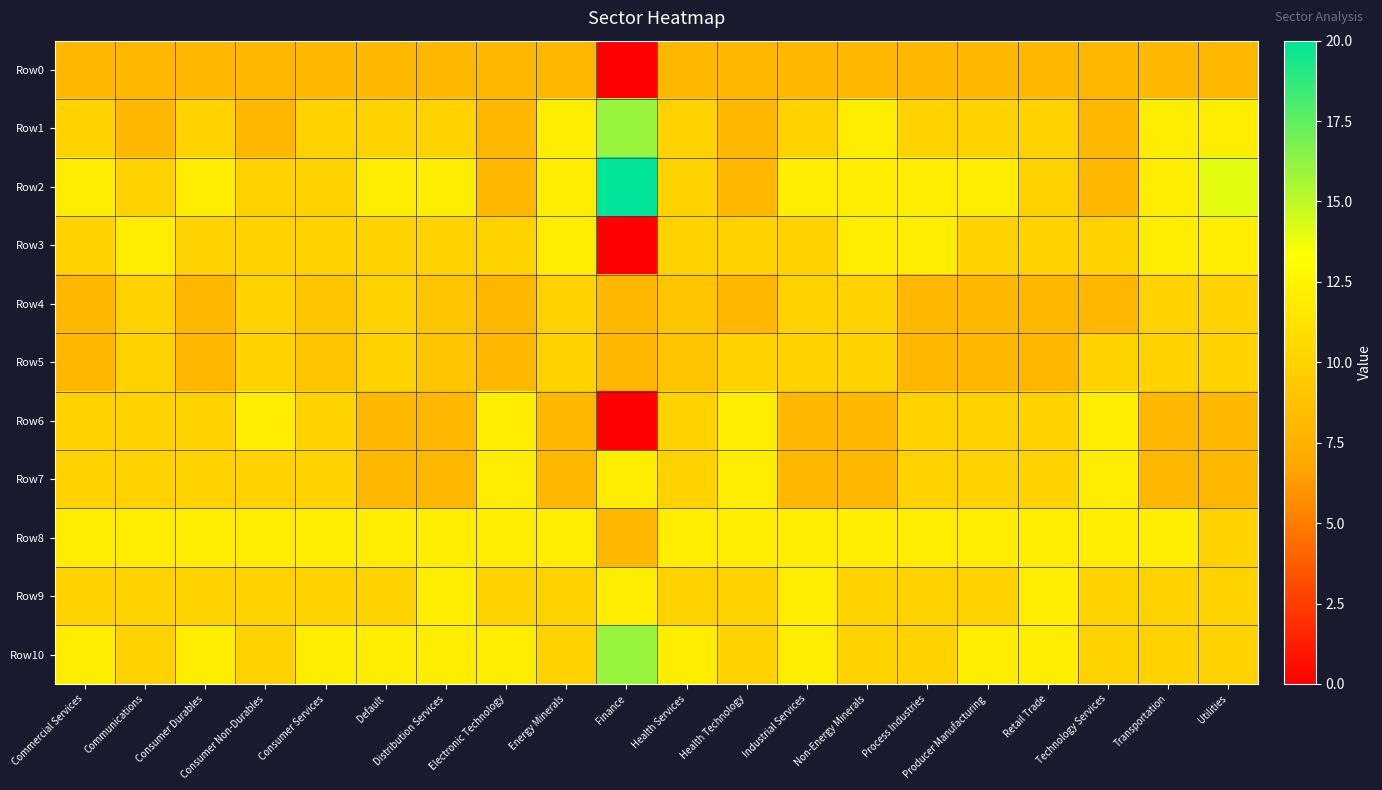

Reading left to right, transcribe all the data shown in this chart.

Row0: Commercial Services=8	Communications=8	Consumer Durables=8	Consumer Non-Durables=8	Consumer Services=8	Default=8	Distribution Services=8	Electronic Technology=8	Energy Minerals=8	Finance=0	Health Services=8	Health Technology=8	Industrial Services=8	Non-Energy Minerals=8	Process Industries=8	Producer Manufacturing=8	Retail Trade=8	Technology Services=8	Transportation=8	Utilities=8
Row1: Commercial Services=10	Communications=8	Consumer Durables=10	Consumer Non-Durables=8	Consumer Services=10	Default=10	Distribution Services=10	Electronic Technology=8	Energy Minerals=12	Finance=16	Health Services=10	Health Technology=8	Industrial Services=10	Non-Energy Minerals=12	Process Industries=10	Producer Manufacturing=10	Retail Trade=10	Technology Services=8	Transportation=12	Utilities=12
Row2: Commercial Services=12	Communications=10	Consumer Durables=12	Consumer Non-Durables=10	Consumer Services=10	Default=12	Distribution Services=12	Electronic Technology=8	Energy Minerals=12	Finance=20	Health Services=10	Health Technology=8	Industrial Services=12	Non-Energy Minerals=12	Process Industries=12	Producer Manufacturing=12	Retail Trade=10	Technology Services=8	Transportation=12	Utilities=14
Row3: Commercial Services=10	Communications=12	Consumer Durables=10	Consumer Non-Durables=10	Consumer Services=10	Default=10	Distribution Services=10	Electronic Technology=10	Energy Minerals=12	Finance=0	Health Services=10	Health Technology=10	Industrial Services=10	Non-Energy Minerals=12	Process Industries=12	Producer Manufacturing=10	Retail Trade=10	Technology Services=10	Transportation=12	Utilities=12
Row4: Commercial Services=8	Communications=10	Consumer Durables=8	Consumer Non-Durables=10	Consumer Services=9	Default=10	Distribution Services=9	Electronic Technology=8	Energy Minerals=10	Finance=8	Health Services=9	Health Technology=8	Industrial Services=10	Non-Energy Minerals=10	Process Industries=8	Producer Manufacturing=8	Retail Trade=8	Technology Services=8	Transportation=10	Utilities=10
Row5: Commercial Services=8	Communications=10	Consumer Durables=8	Consumer Non-Durables=10	Consumer Services=9	Default=10	Distribution Services=9	Electronic Technology=8	Energy Minerals=10	Finance=8	Health Services=9	Health Technology=10	Industrial Services=10	Non-Energy Minerals=10	Process Industries=8	Producer Manufacturing=8	Retail Trade=8	Technology Services=10	Transportation=10	Utilities=10
Row6: Commercial Services=10	Communications=10	Consumer Durables=10	Consumer Non-Durables=12	Consumer Services=10	Default=8	Distribution Services=8	Electronic Technology=12	Energy Minerals=8	Finance=0	Health Services=10	Health Technology=12	Industrial Services=8	Non-Energy Minerals=8	Process Industries=10	Producer Manufacturing=10	Retail Trade=10	Technology Services=12	Transportation=8	Utilities=8
Row7: Commercial Services=10	Communications=10	Consumer Durables=10	Consumer Non-Durables=10	Consumer Services=10	Default=8	Distribution Services=8	Electronic Technology=12	Energy Minerals=8	Finance=12	Health Services=10	Health Technology=12	Industrial Services=8	Non-Energy Minerals=8	Process Industries=10	Producer Manufacturing=10	Retail Trade=10	Technology Services=12	Transportation=8	Utilities=8
Row8: Commercial Services=12	Communications=12	Consumer Durables=12	Consumer Non-Durables=12	Consumer Services=12	Default=12	Distribution Services=12	Electronic Technology=12	Energy Minerals=12	Finance=8	Health Services=12	Health Technology=12	Industrial Services=12	Non-Energy Minerals=12	Process Industries=12	Producer Manufacturing=12	Retail Trade=12	Technology Services=12	Transportation=12	Utilities=10
Row9: Commercial Services=10	Communications=10	Consumer Durables=10	Consumer Non-Durables=10	Consumer Services=10	Default=10	Distribution Services=12	Electronic Technology=10	Energy Minerals=10	Finance=12	Health Services=10	Health Technology=10	Industrial Services=12	Non-Energy Minerals=10	Process Industries=10	Producer Manufacturing=10	Retail Trade=12	Technology Services=10	Transportation=10	Utilities=10
Row10: Commercial Services=12	Communications=10	Consumer Durables=12	Consumer Non-Durables=10	Consumer Services=12	Default=12	Distribution Services=12	Electronic Technology=12	Energy Minerals=10	Finance=16	Health Services=12	Health Technology=10	Industrial Services=12	Non-Energy Minerals=10	Process Industries=10	Producer Manufacturing=12	Retail Trade=12	Technology Services=10	Transportation=10	Utilities=10